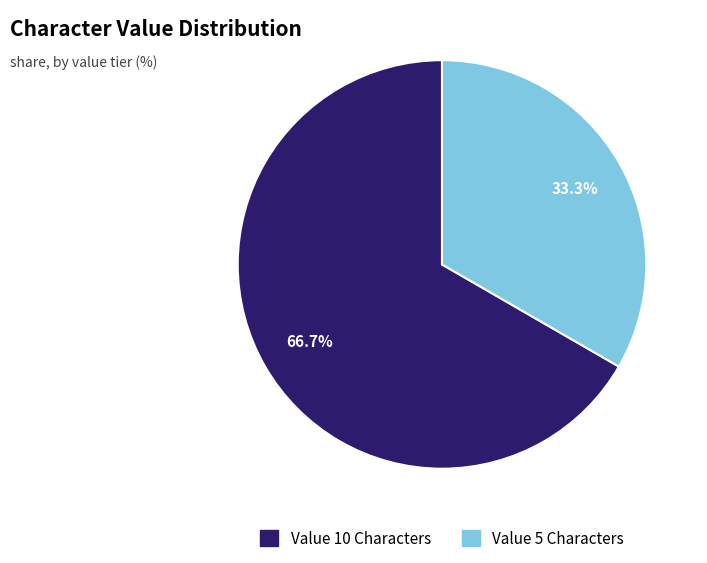

Does any single category account for the majority?

Yes